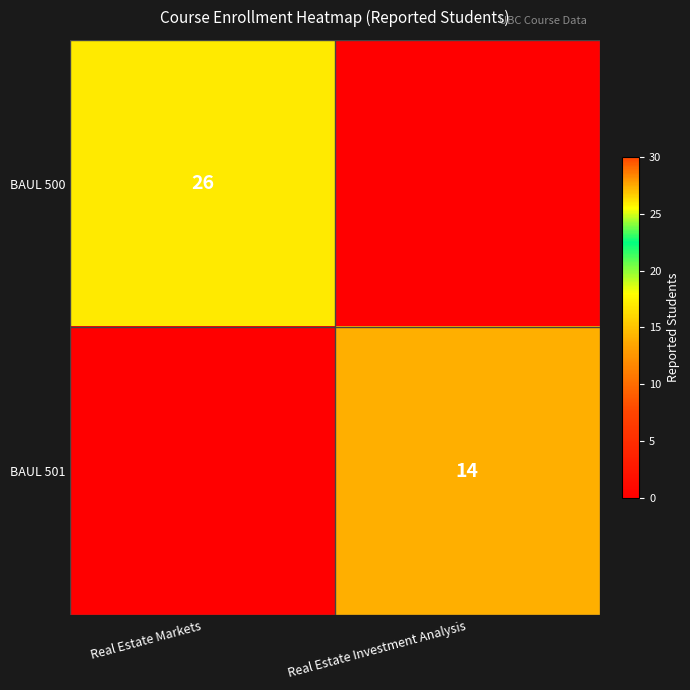

True or false: BAUL 501 has a value of 23 at Real Estate Investment Analysis.

False